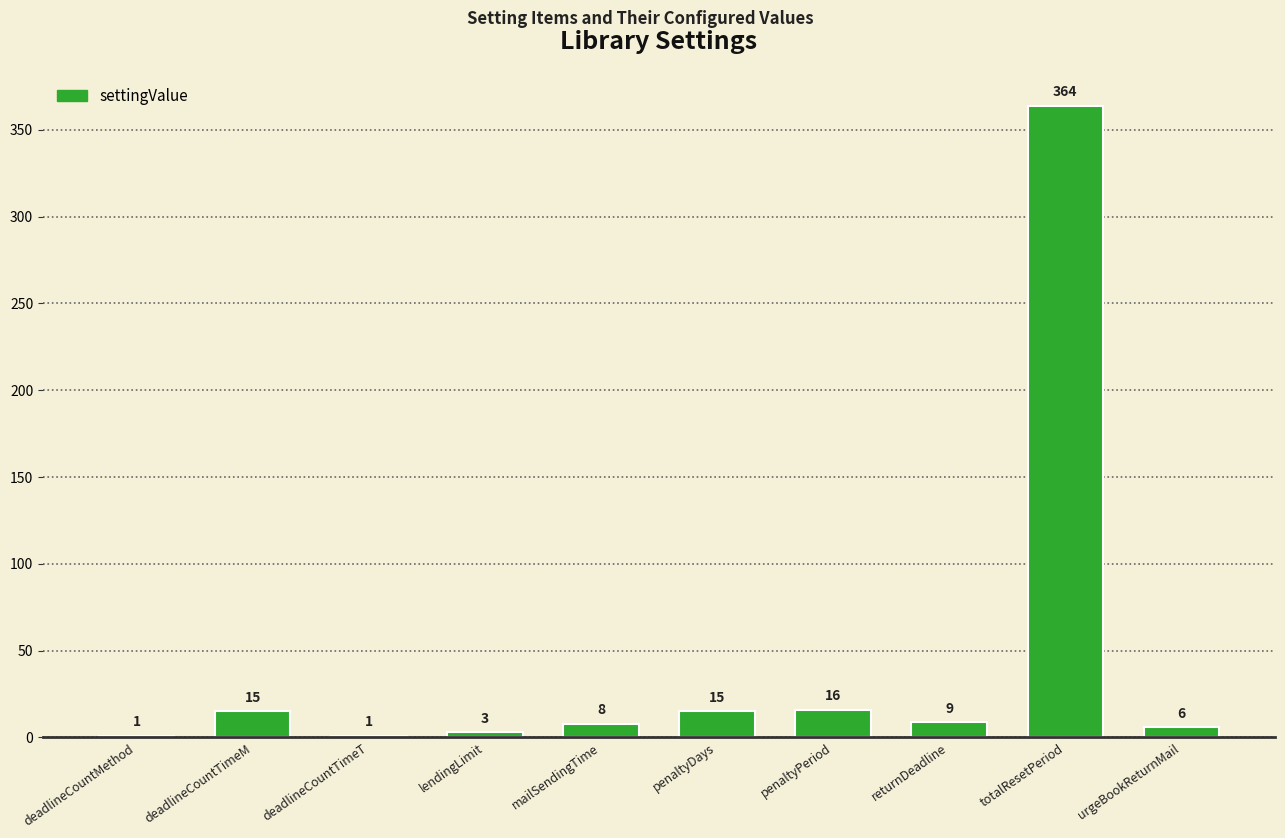

At which category does the chart reach its peak across all series?

totalResetPeriod